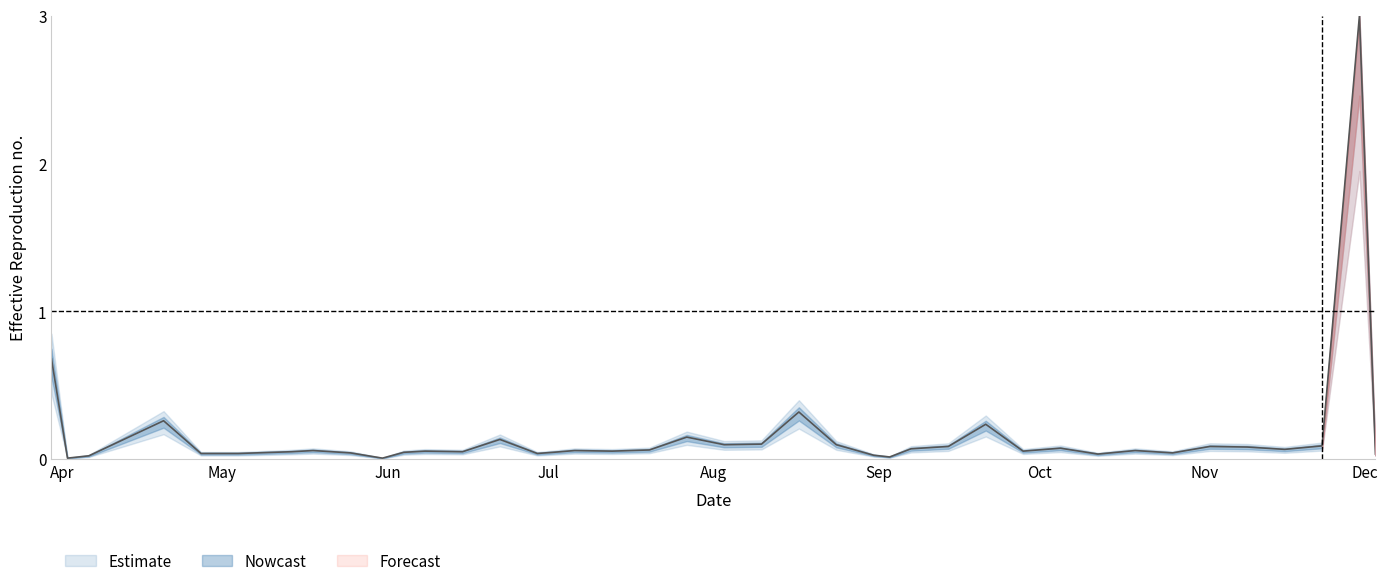

How many interior local valleys (lower than both neighbors) does the data have?

11